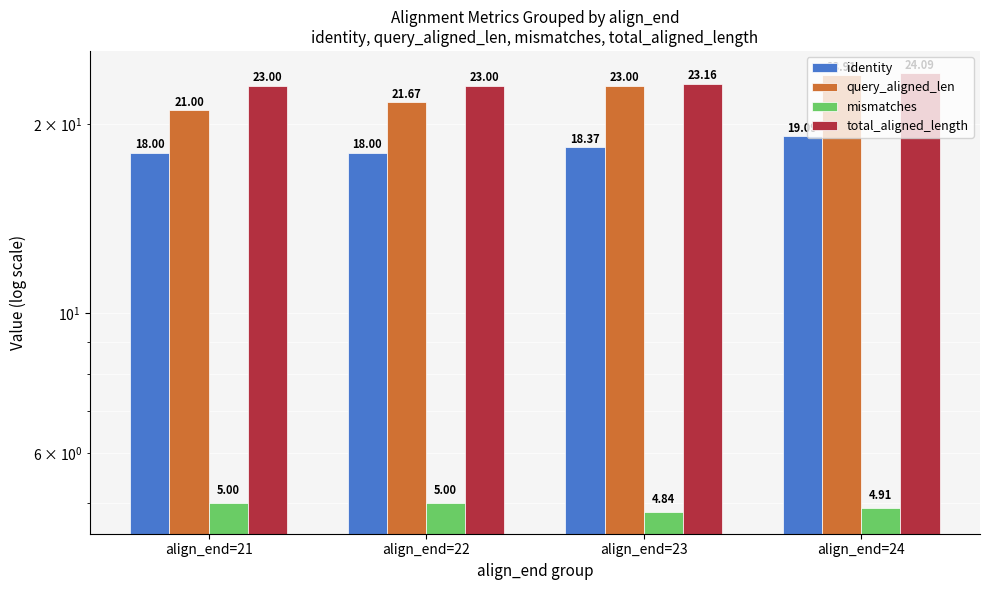

Reading left to right, what are all the values shown in this chart?

identity: align_end=21=18.0	align_end=22=18.0	align_end=23=18.4	align_end=24=19.1
query_aligned_len: align_end=21=21.0	align_end=22=21.7	align_end=23=23.0	align_end=24=23.9
mismatches: align_end=21=5.0	align_end=22=5.0	align_end=23=4.8	align_end=24=4.9
total_aligned_length: align_end=21=23.0	align_end=22=23.0	align_end=23=23.2	align_end=24=24.1